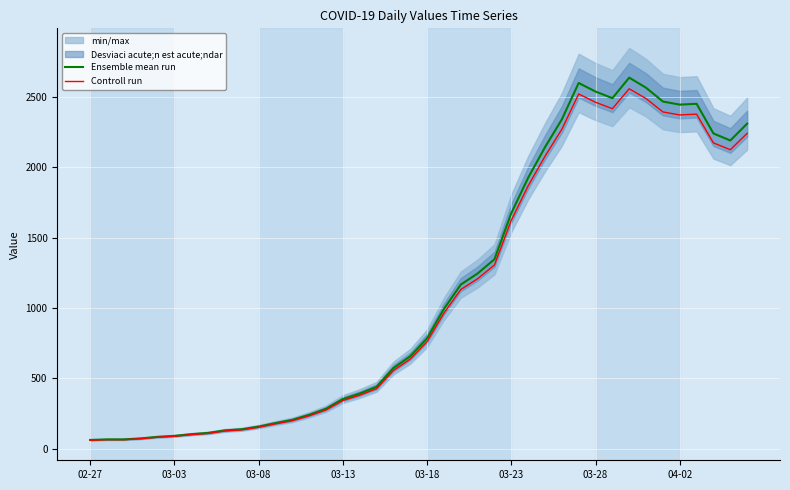

At which category is the sum across all series the highest?

32